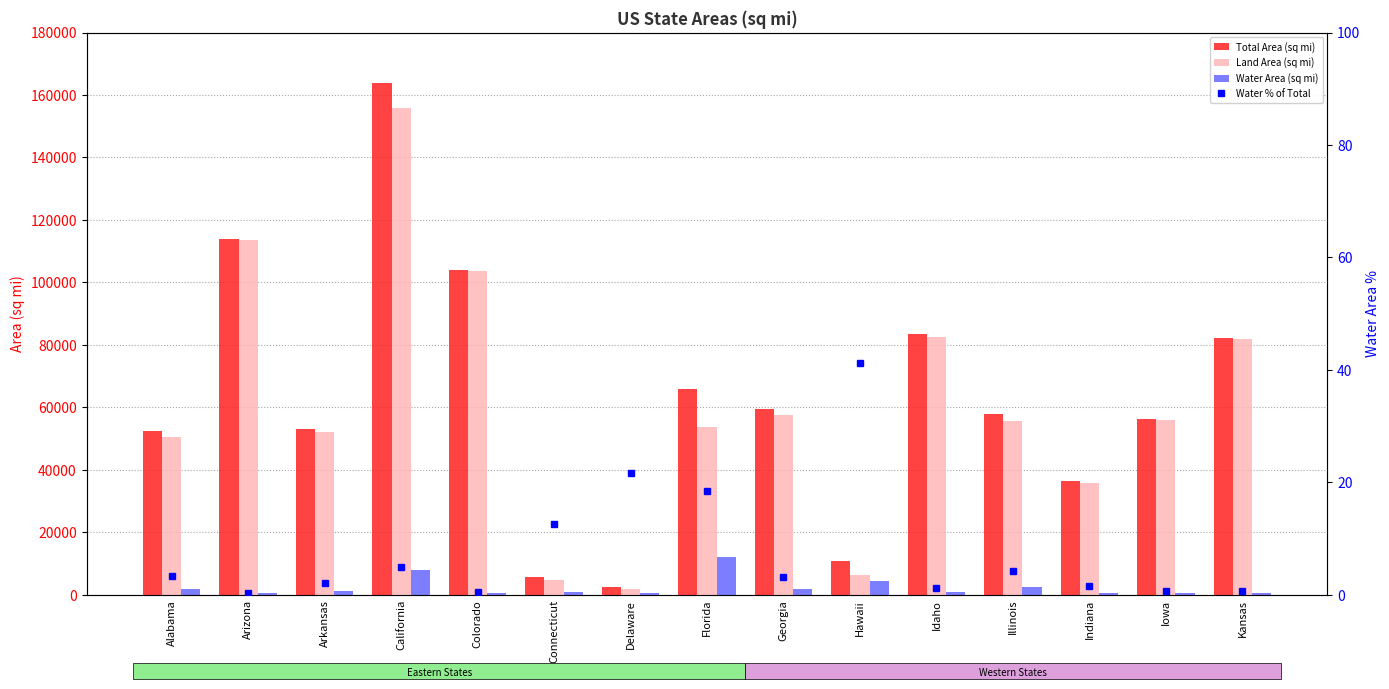

Reading right to left, what are all the values shown in this chart?

Total Area (sq mi): 82278.0	56273.0	36420.0	57914.0	83569.0	10932.0	59425.0	65758.0	2489.0	5543.0	104094.0	163695.0	53179.0	113990.0	52420.0
Land Area (sq mi): 81759.0	55857.0	35826.0	55519.0	82643.0	6423.0	57513.0	53625.0	1949.0	4842.0	103642.0	155779.0	52035.0	113594.0	50645.0
Water Area (sq mi): 520.0	416.0	593.0	2395.0	926.0	4509.0	1912.0	12133.0	540.0	701.0	452.0	7916.0	1143.0	396.0	1775.0
Water % of Total: 0.6	0.7	1.6	4.1	1.1	41.2	3.2	18.5	21.7	12.6	0.4	4.8	2.1	0.3	3.4